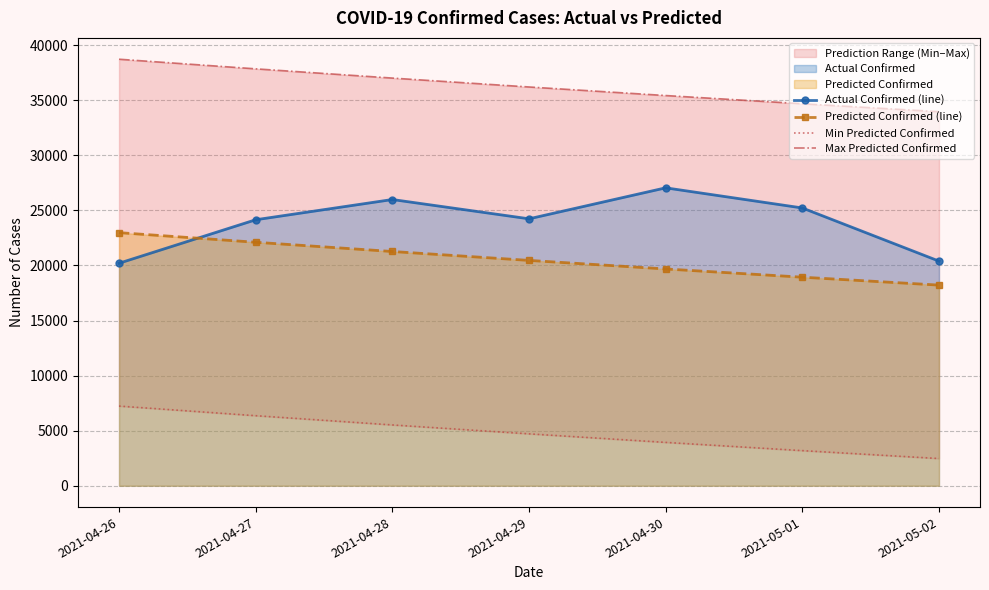

Rank the series at 2021-05-01 from highest to lowest value.

Max Predicted Confirmed, Actual Confirmed (line), Predicted Confirmed (line), Min Predicted Confirmed